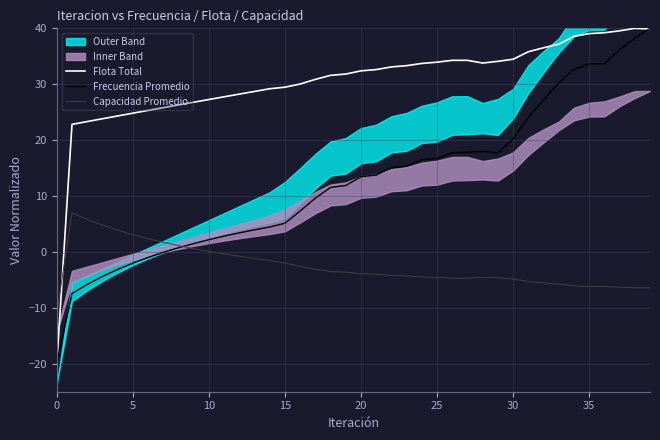

What is the lowest value of the Capacidad Promedio series?

-11.0